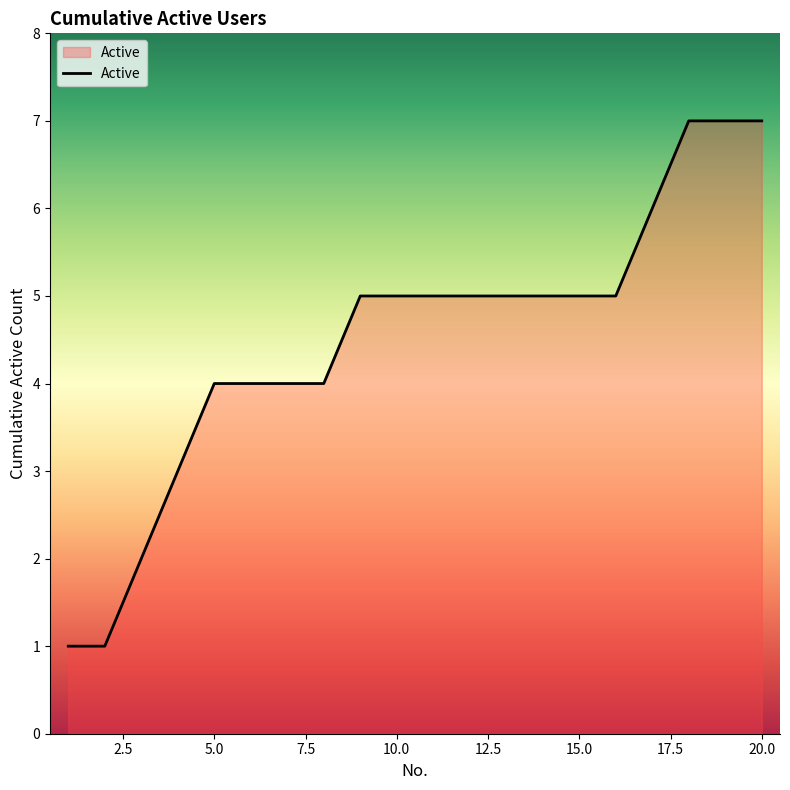

What is the difference between the maximum and minimum values?

6